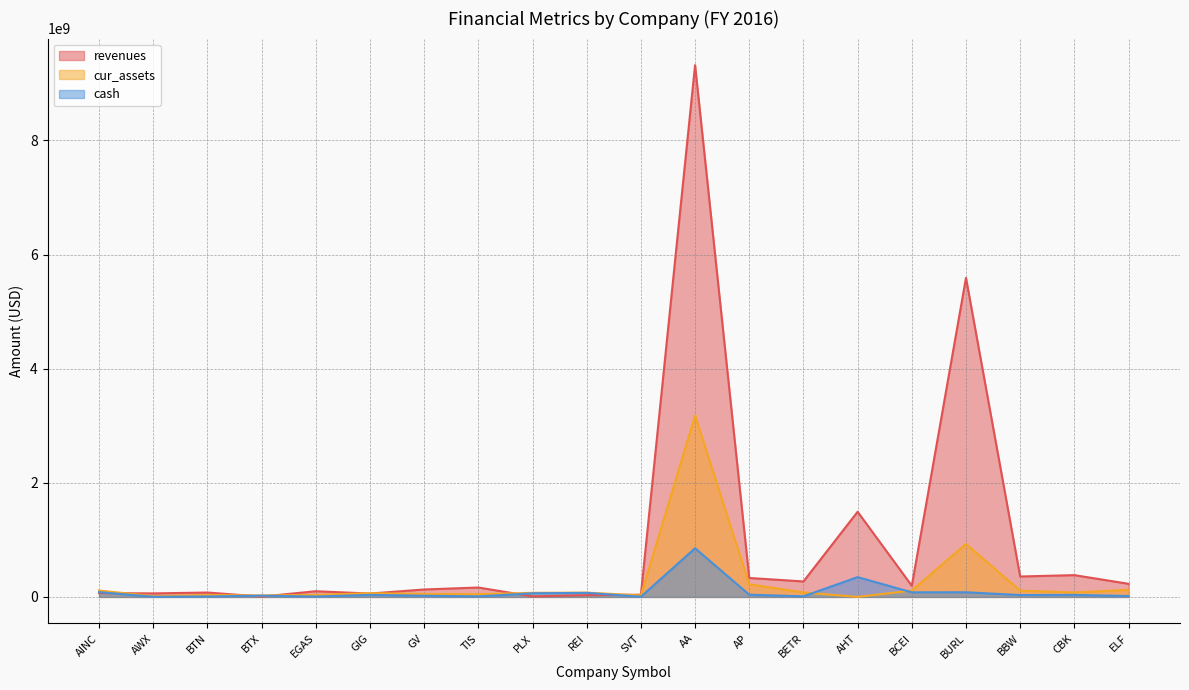

Rank the series by their maximum value, from highest to lowest.

revenues, cur_assets, cash